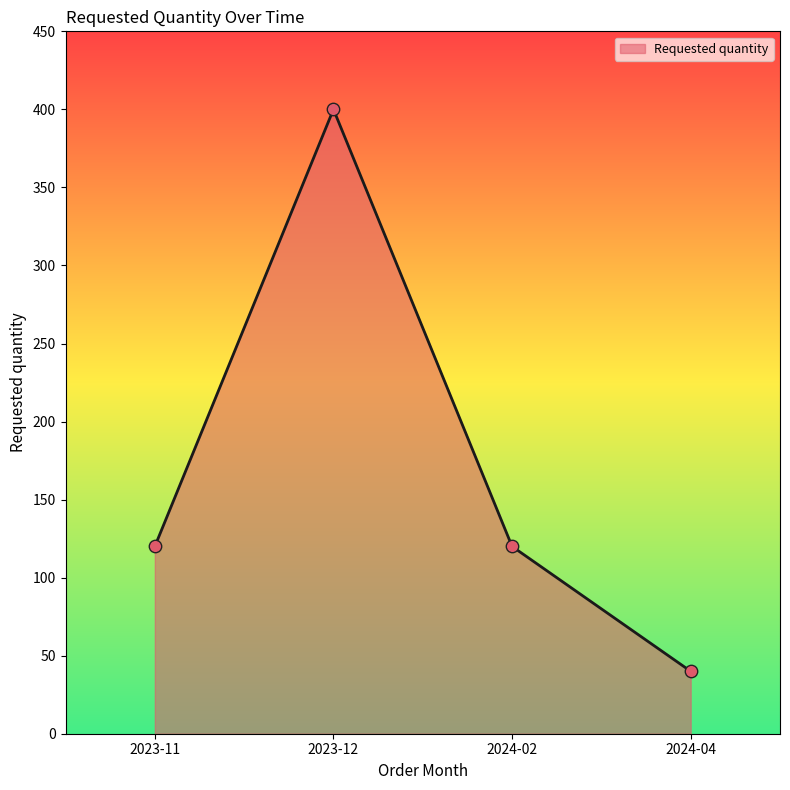

What is the change in value from 2023-11 to 2024-04?

-80